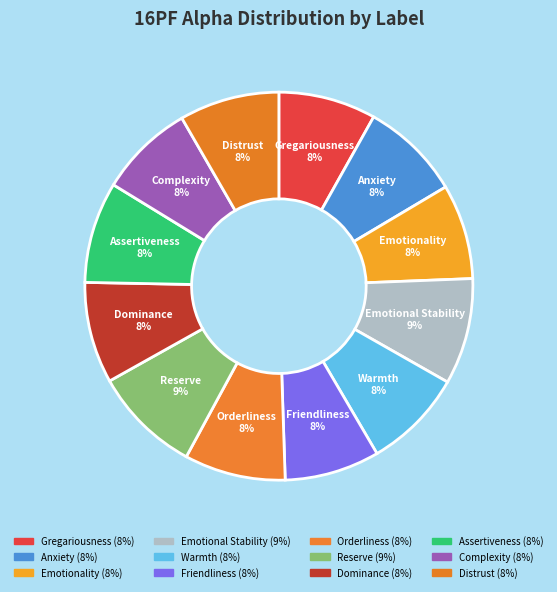

What is the largest slice in the pie chart?

Reserve